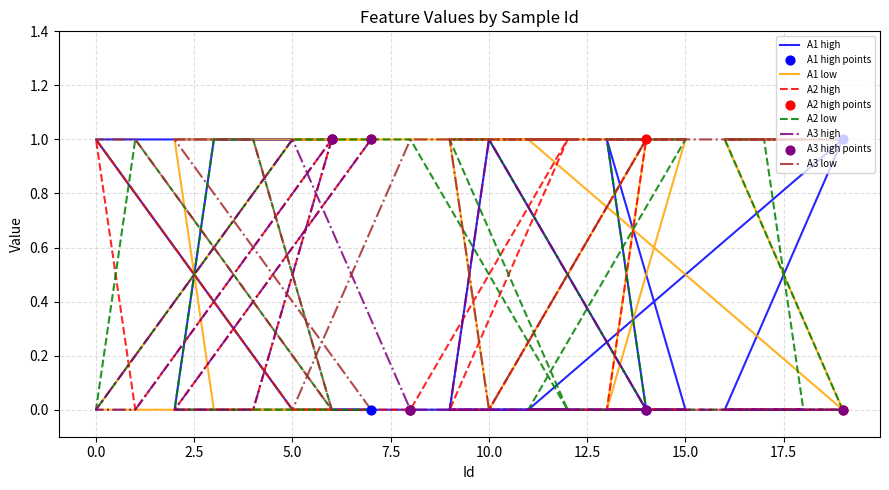

At which category is the sum across all series the highest?

7